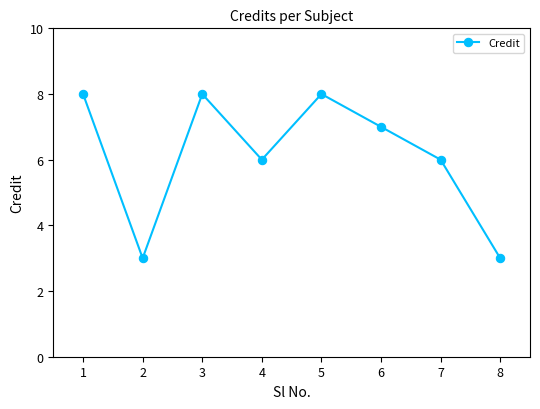

What is the minimum value shown in the chart?

3